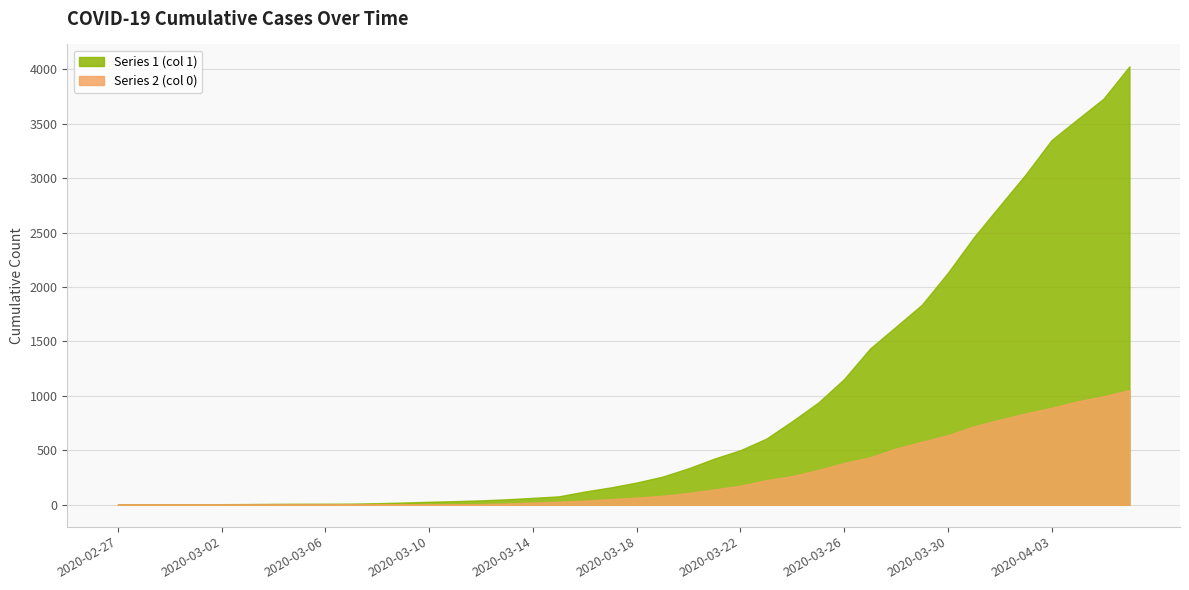

Which series has the largest total across all categories?

Series 1 (col 1)